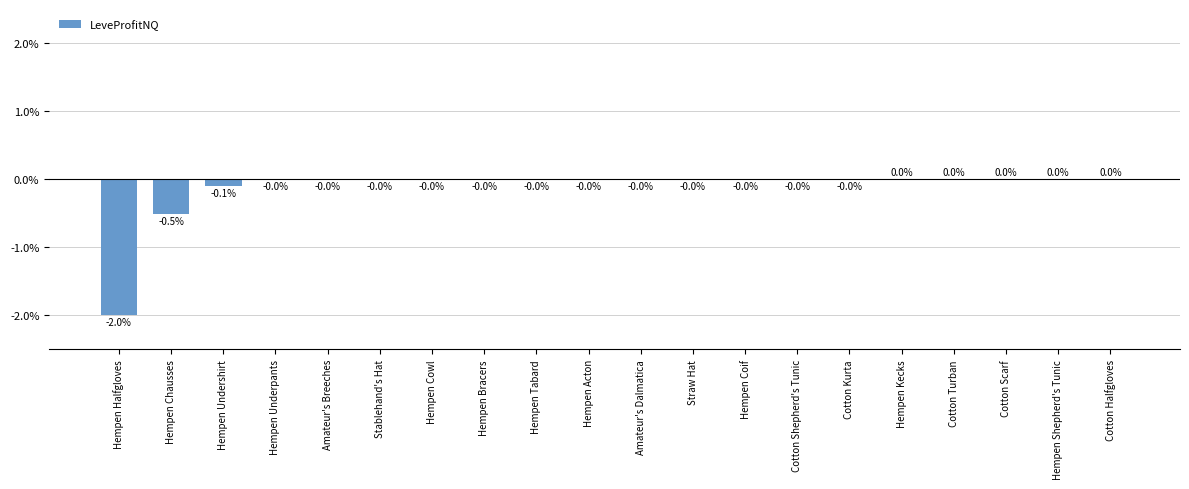

How many data points does each series have?

20